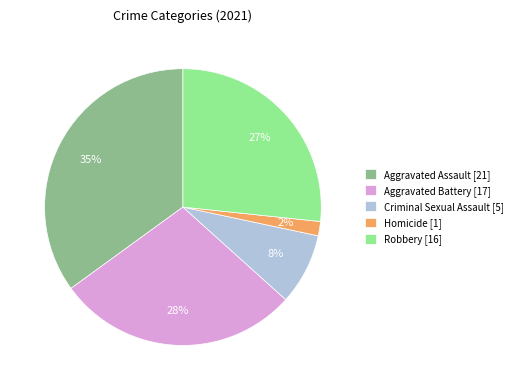

Is Criminal Sexual Assault the majority of the pie?

No